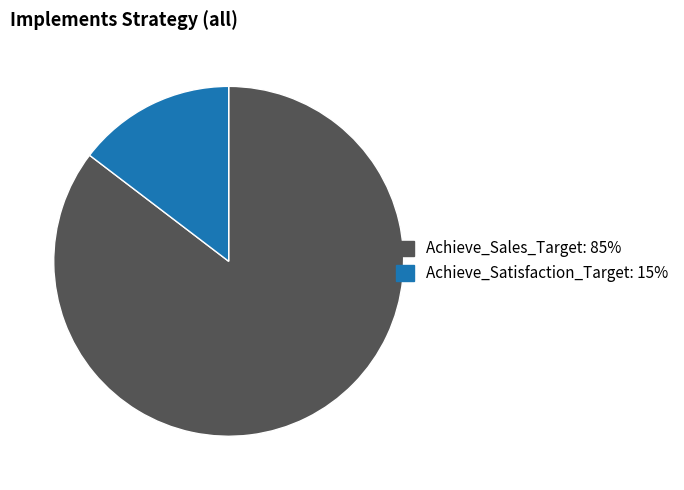

How many segments does this pie chart have?

2